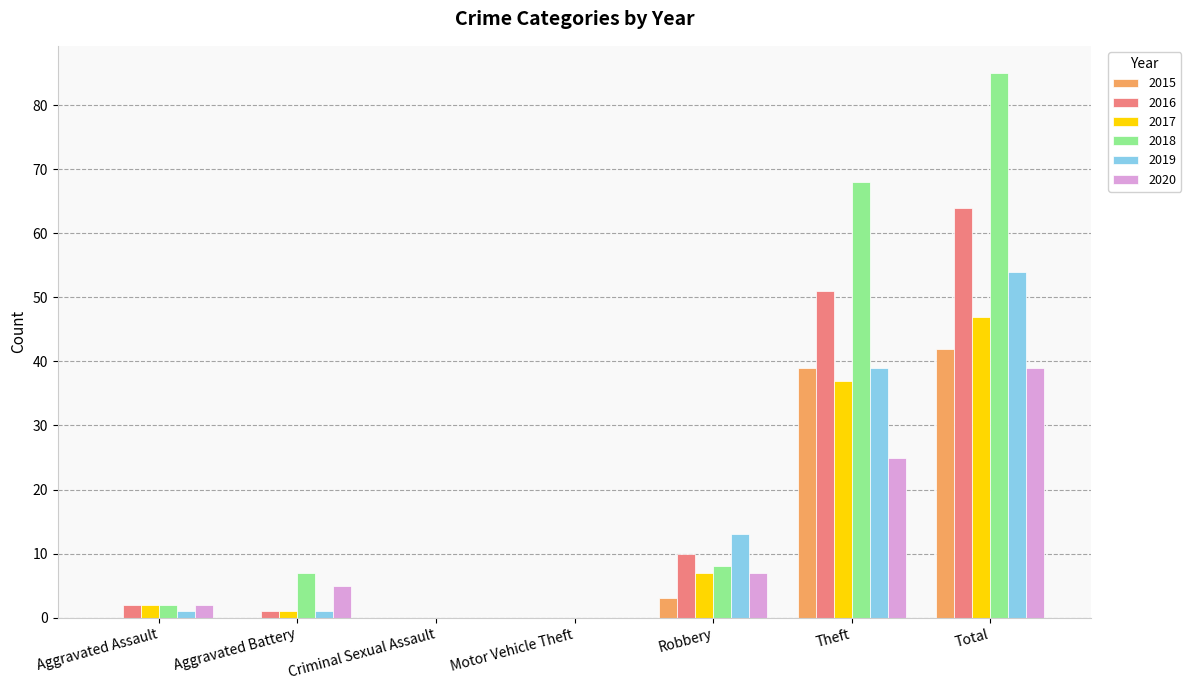

Does the chart contain stacked bars?

No